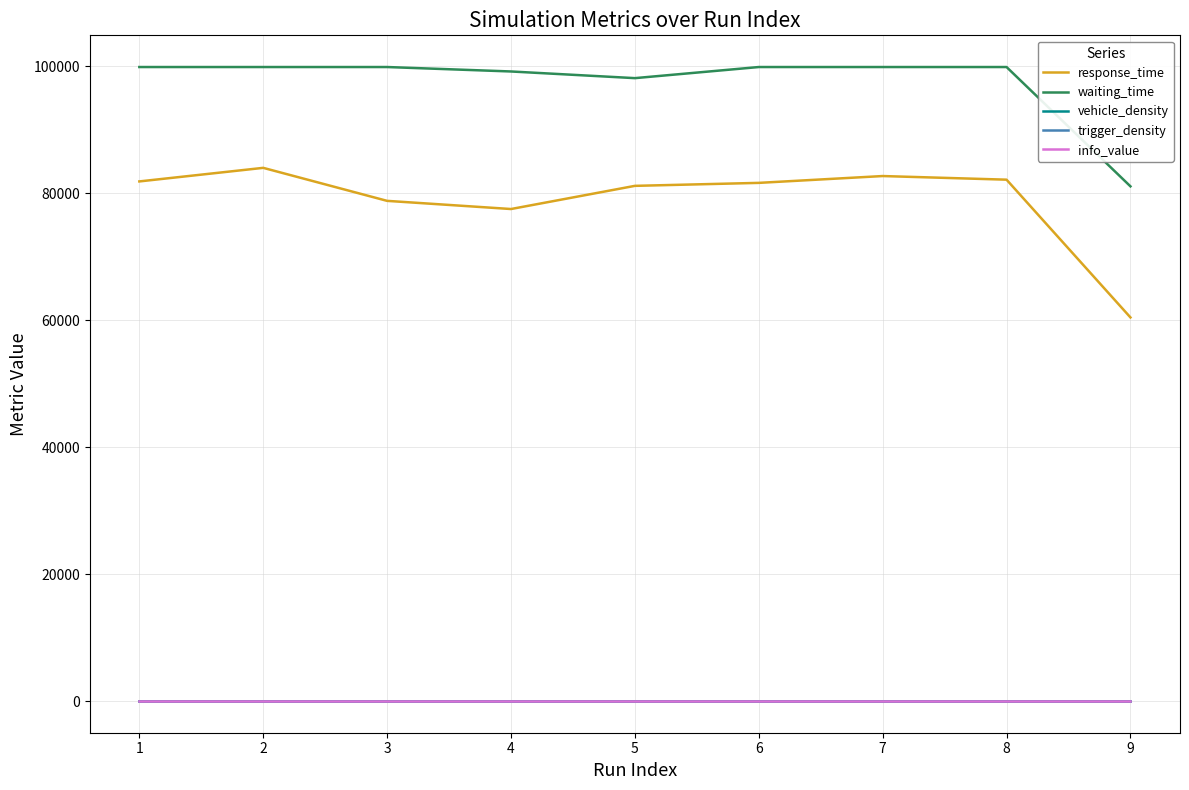

Which series has the widest spread of values?

response_time